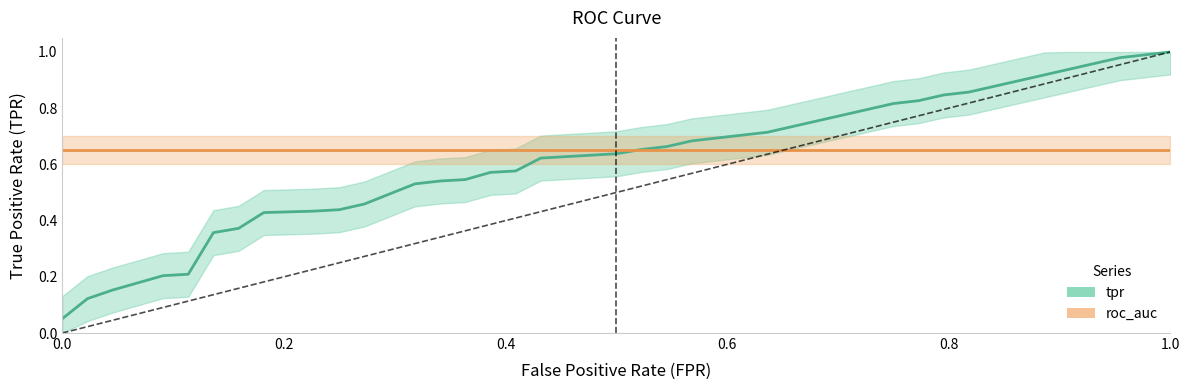

True or false: the data shows 0.2 at 18.

False